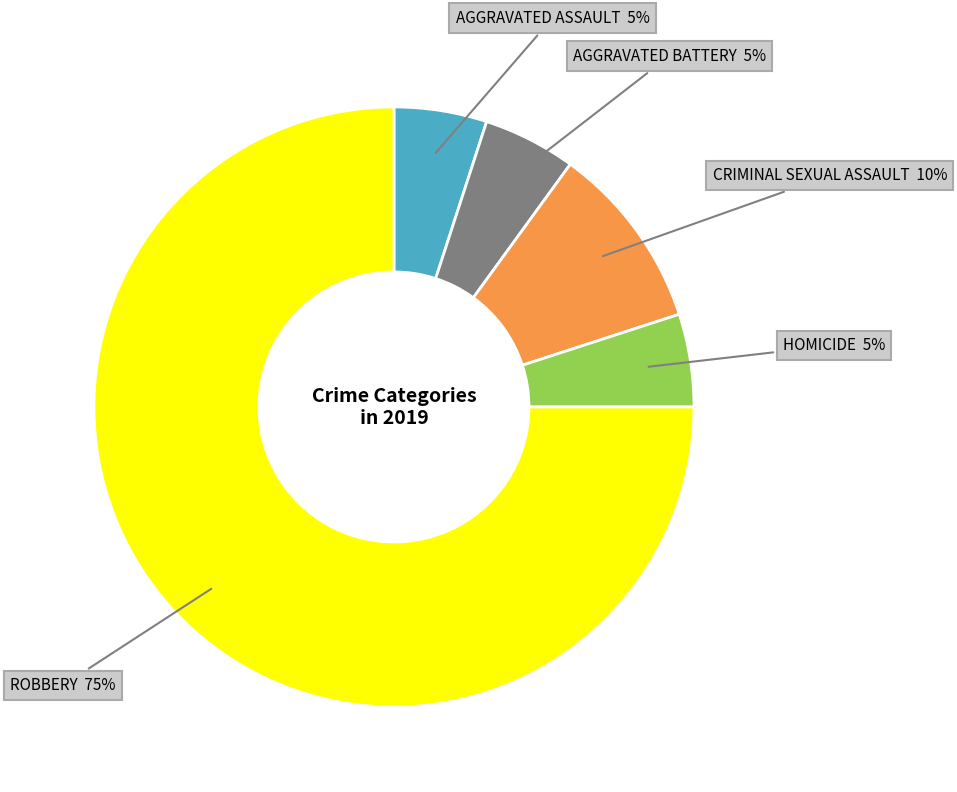

How many segments does this pie chart have?

5